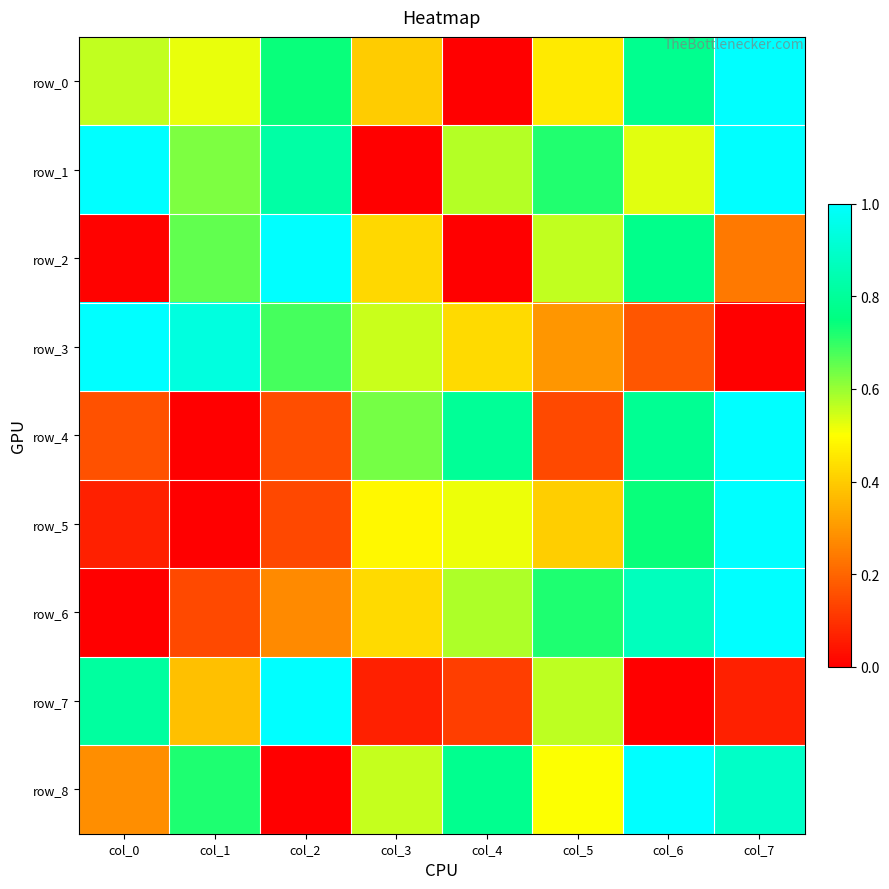

What is the difference between the maximum and minimum values in the row_2 series?

1.0